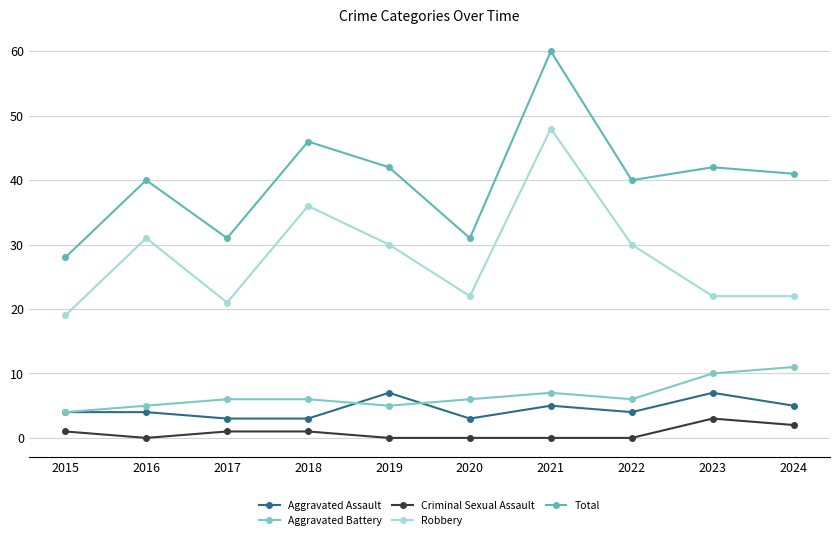

True or false: Aggravated Battery and Total cross at least once.

False